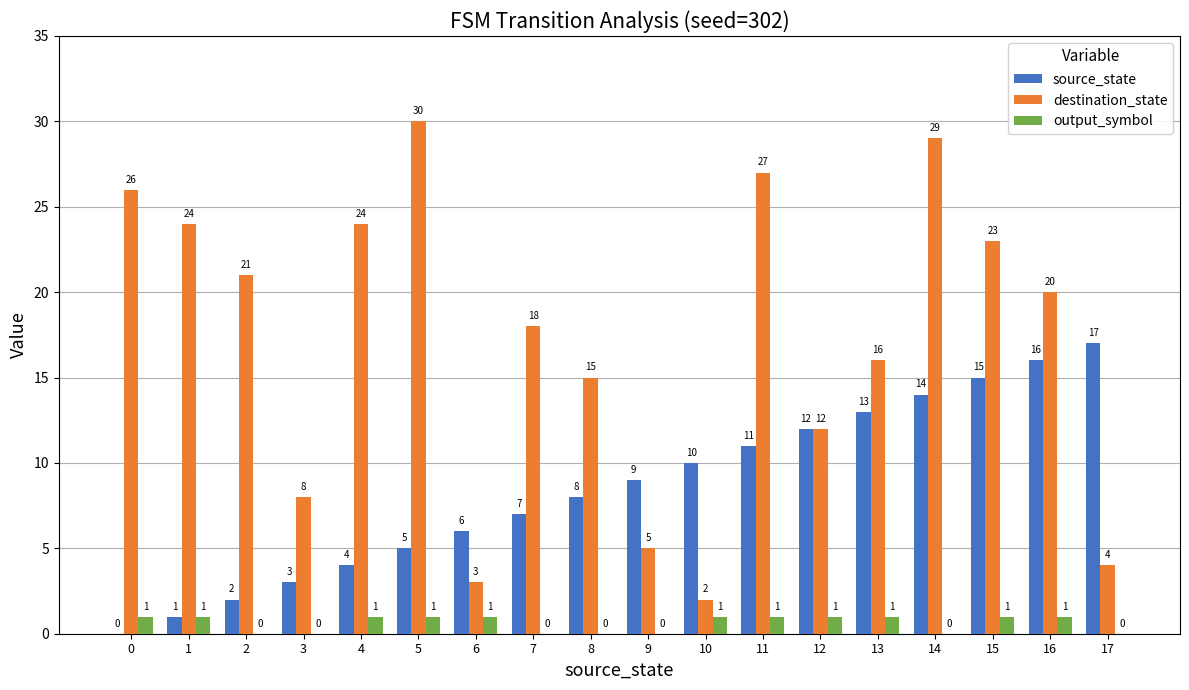

Reading left to right, transcribe all the data shown in this chart.

source_state: 0=0	1=1	2=2	3=3	4=4	5=5	6=6	7=7	8=8	9=9	10=10	11=11	12=12	13=13	14=14	15=15	16=16	17=17
destination_state: 0=26	1=24	2=21	3=8	4=24	5=30	6=3	7=18	8=15	9=5	10=2	11=27	12=12	13=16	14=29	15=23	16=20	17=4
output_symbol: 0=1	1=1	2=0	3=0	4=1	5=1	6=1	7=0	8=0	9=0	10=1	11=1	12=1	13=1	14=0	15=1	16=1	17=0